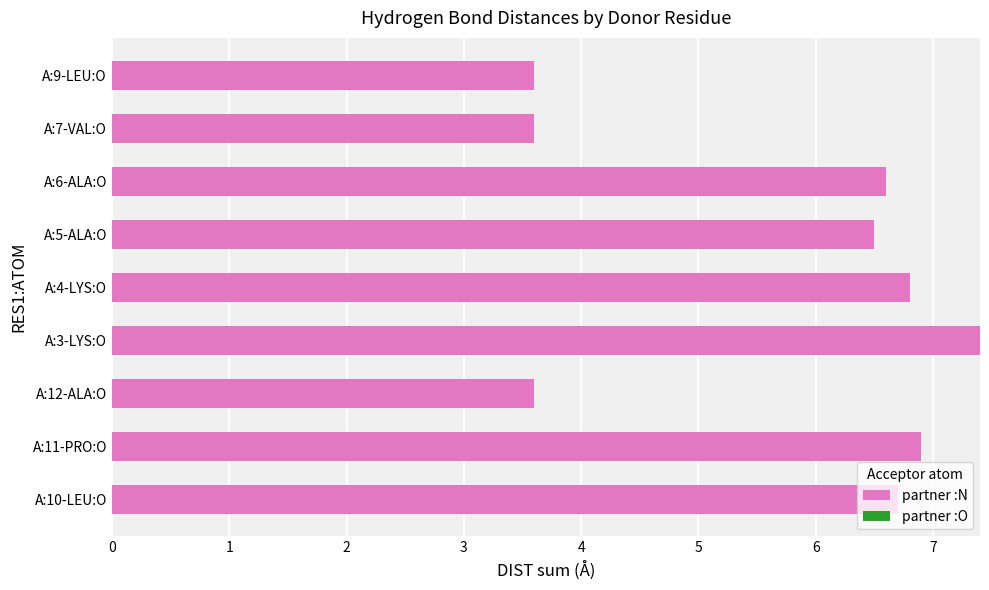

What is the difference between the maximum and minimum values?

3.8